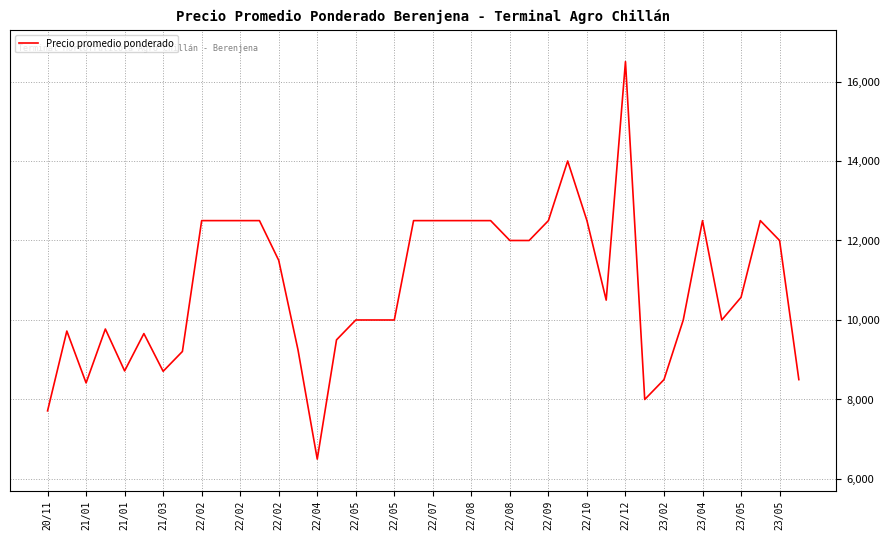

What is the smallest value displayed?

6500